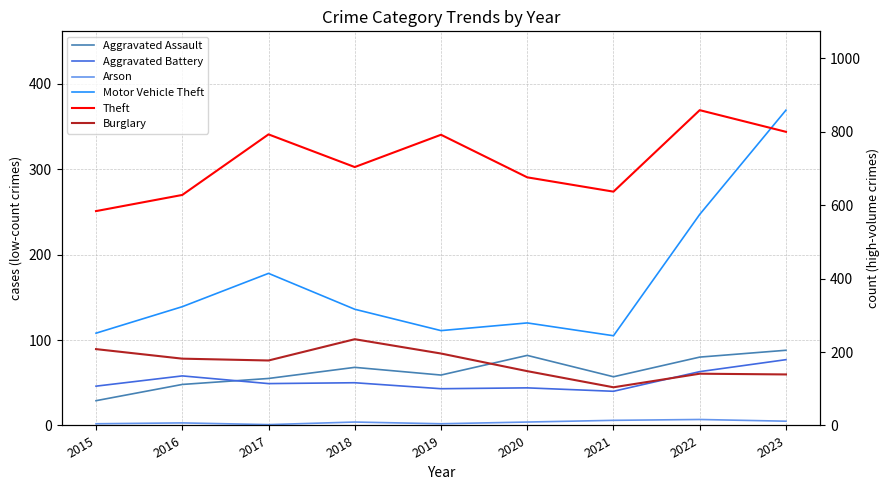

Reading left to right, what are all the values shown in this chart?

Aggravated Assault: 29	48	55	68	59	82	57	80	88
Aggravated Battery: 46	58	49	50	43	44	40	63	77
Arson: 2	3	1	4	2	4	6	7	5
Motor Vehicle Theft: 108	139	178	136	111	120	105	247	369
Theft: 584	628	793	704	792	676	637	859	800
Burglary: 208	182	177	235	196	148	104	141	139